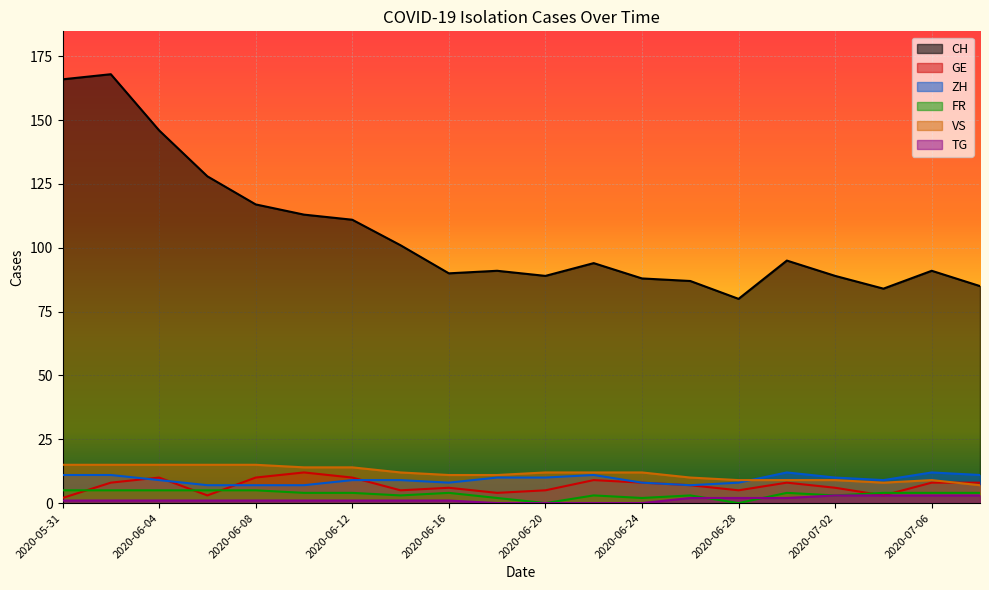

What is the label of the 13th point from the right?

2020-06-14